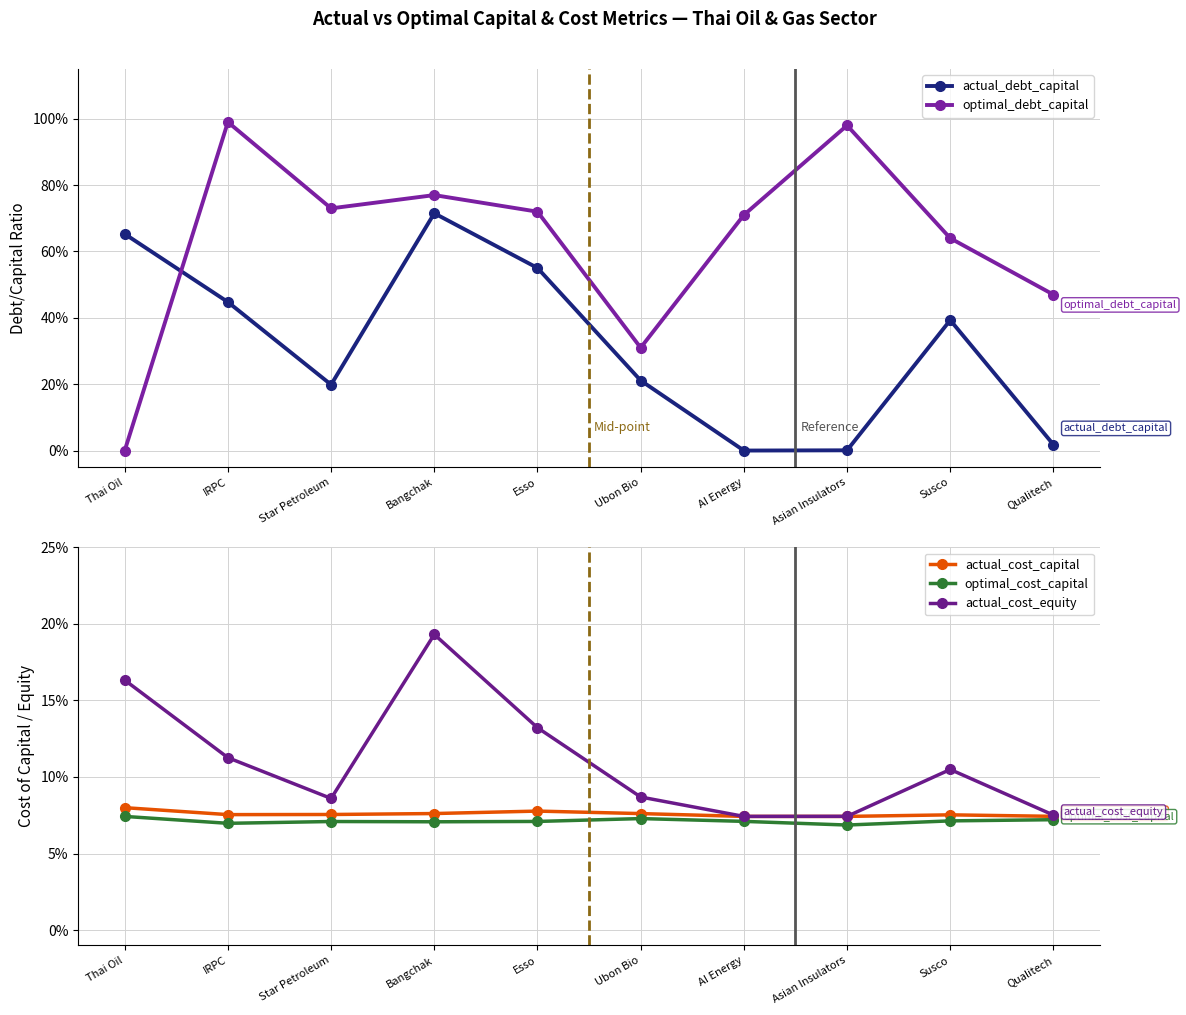

Which label corresponds to the largest value in the chart?

IRPC